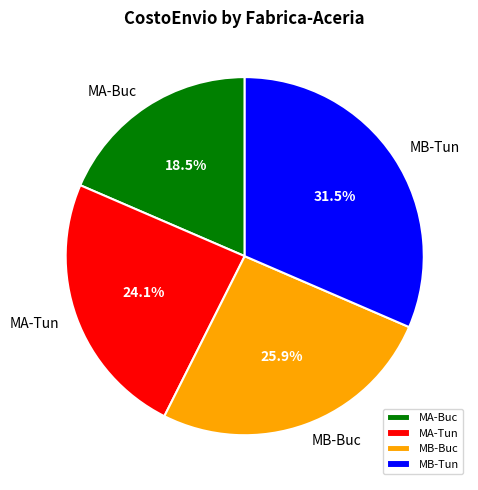

True or false: MB-Buc accounts for 26% of the total.

True